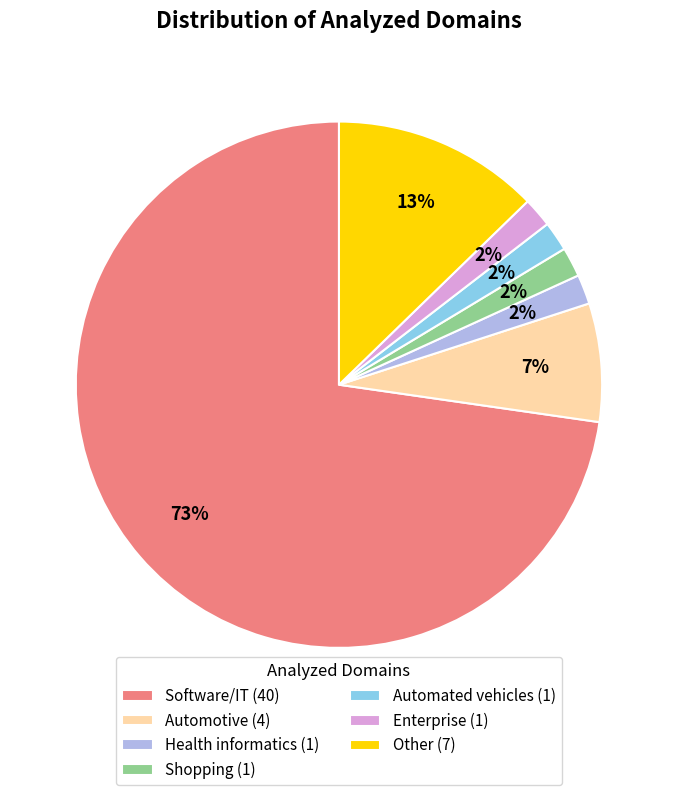

To the nearest percent, what is the difference between the Software/IT (40) and Automotive (4) slice percentages?

65%